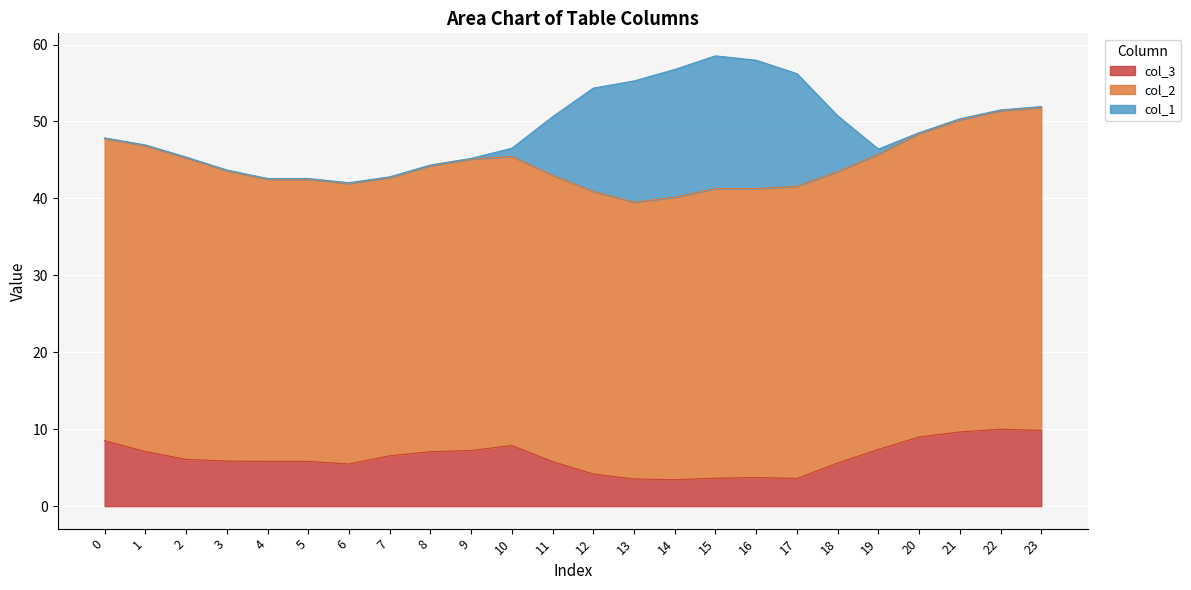

How many lines are shown in the chart?

3